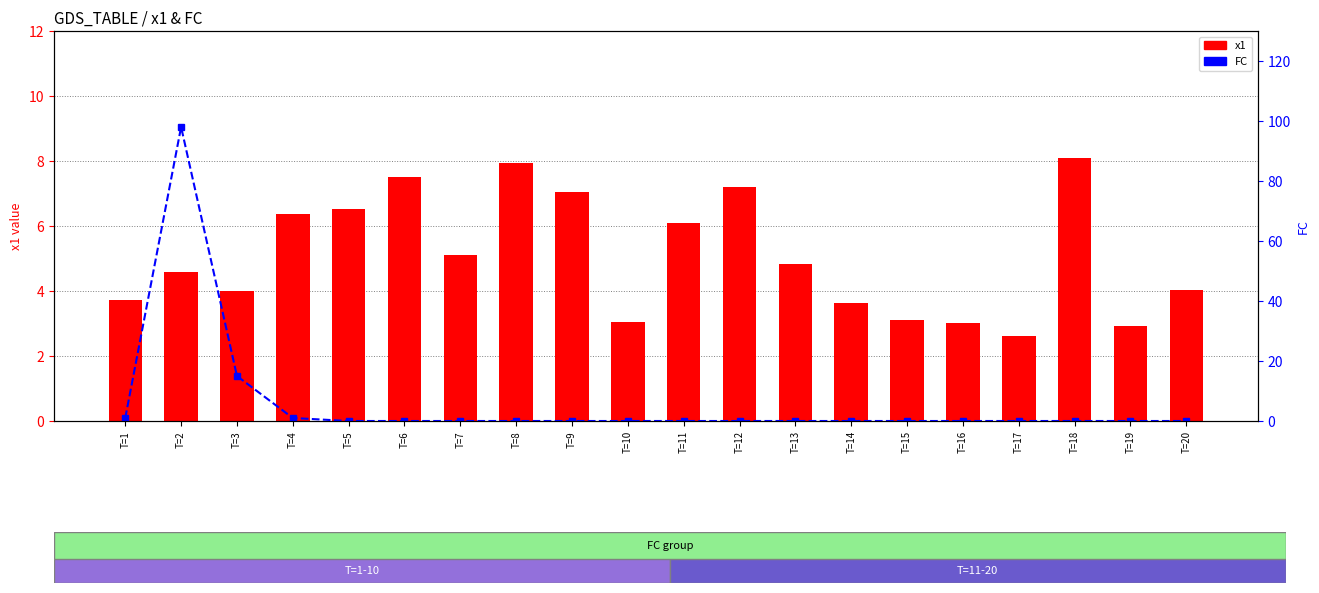

What is the value of the x1 bar at the 4th from the left?

6.4